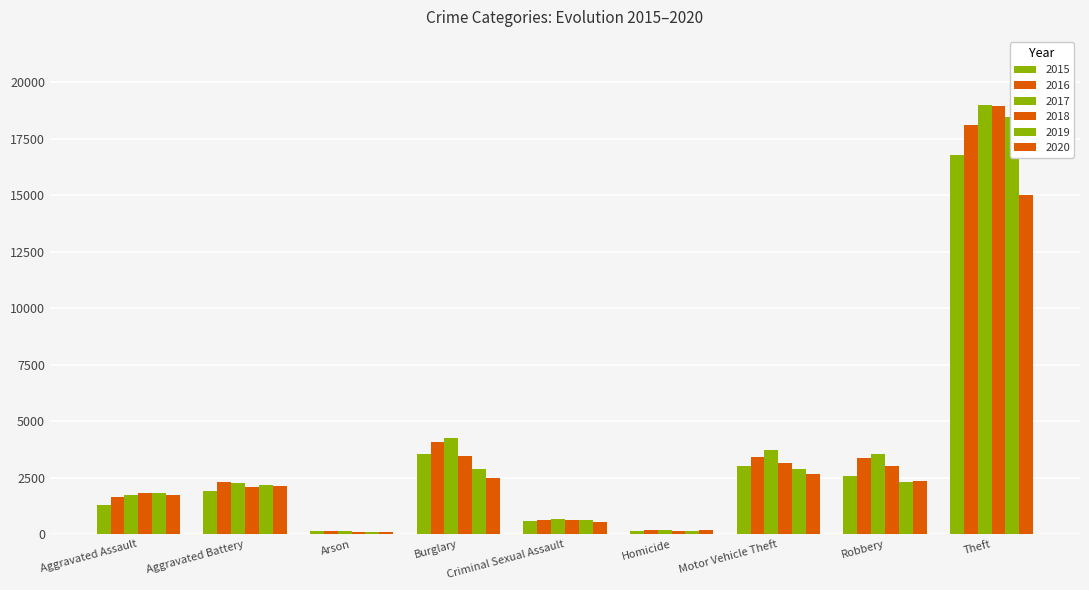

What is the spread (max minus min) of values at Aggravated Battery?

370